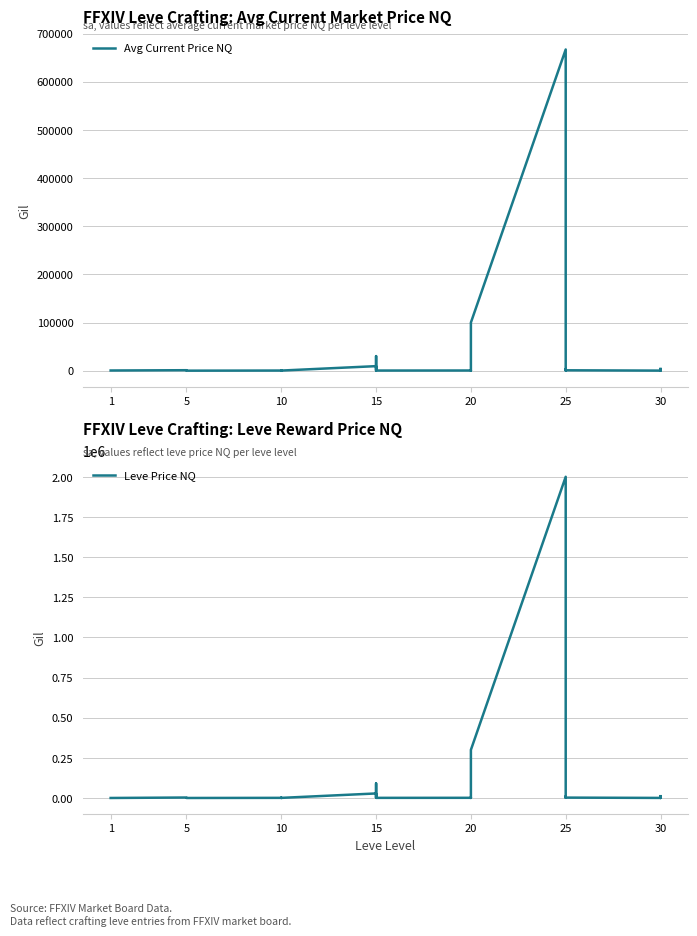

True or false: Leve Price NQ has a value of 3269998.3 at 25.

False